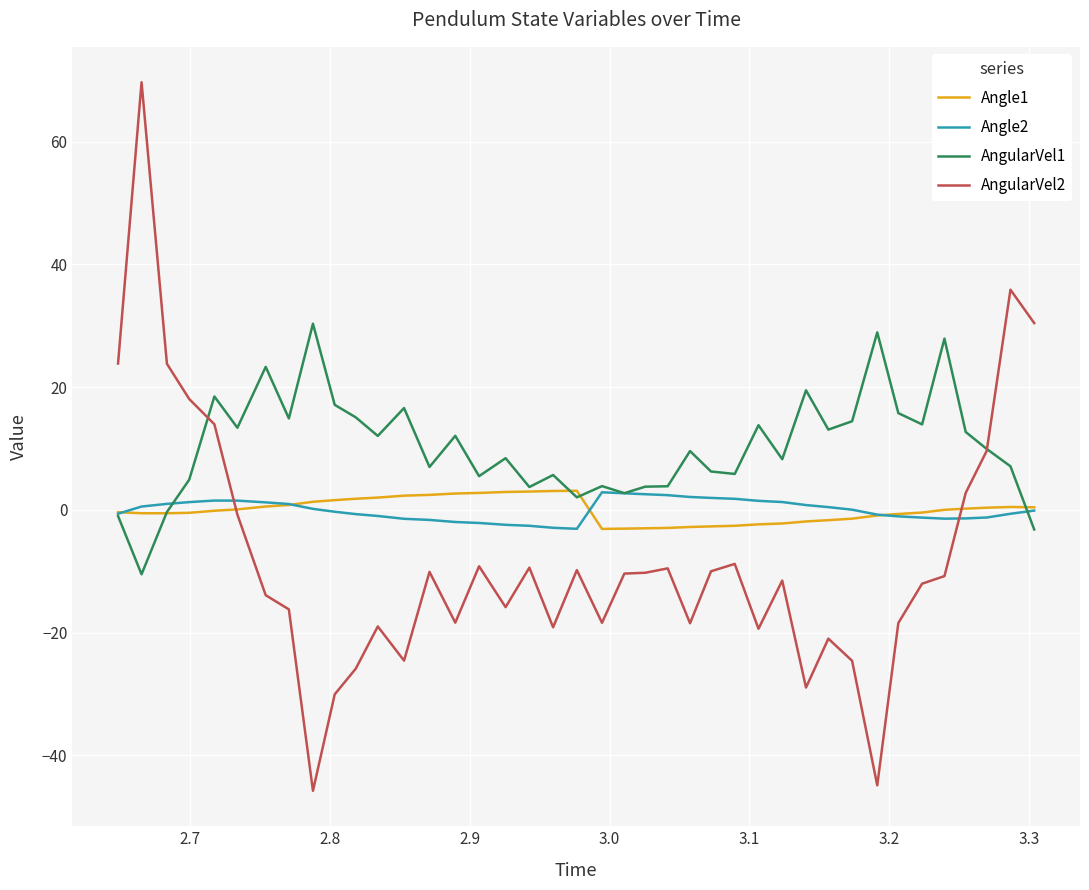

What is the maximum value shown in the chart?

69.7